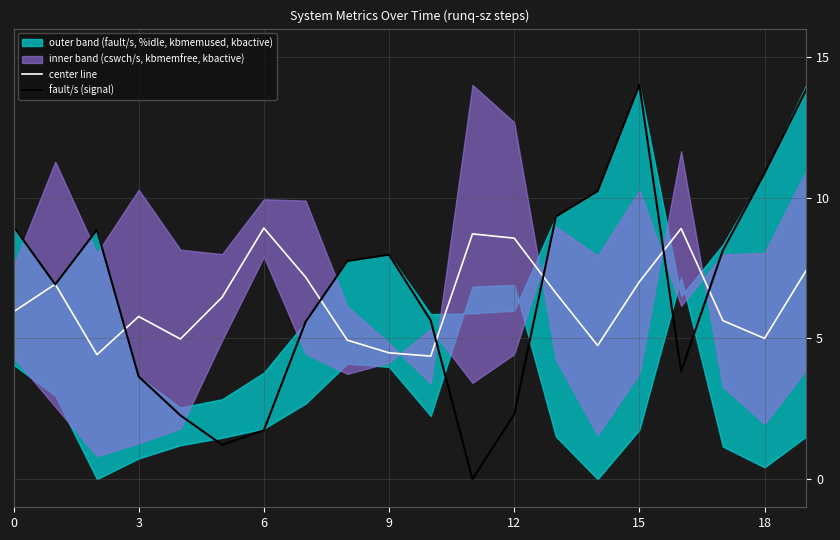

The value of center line at 3 is 10.1. True or false?

False